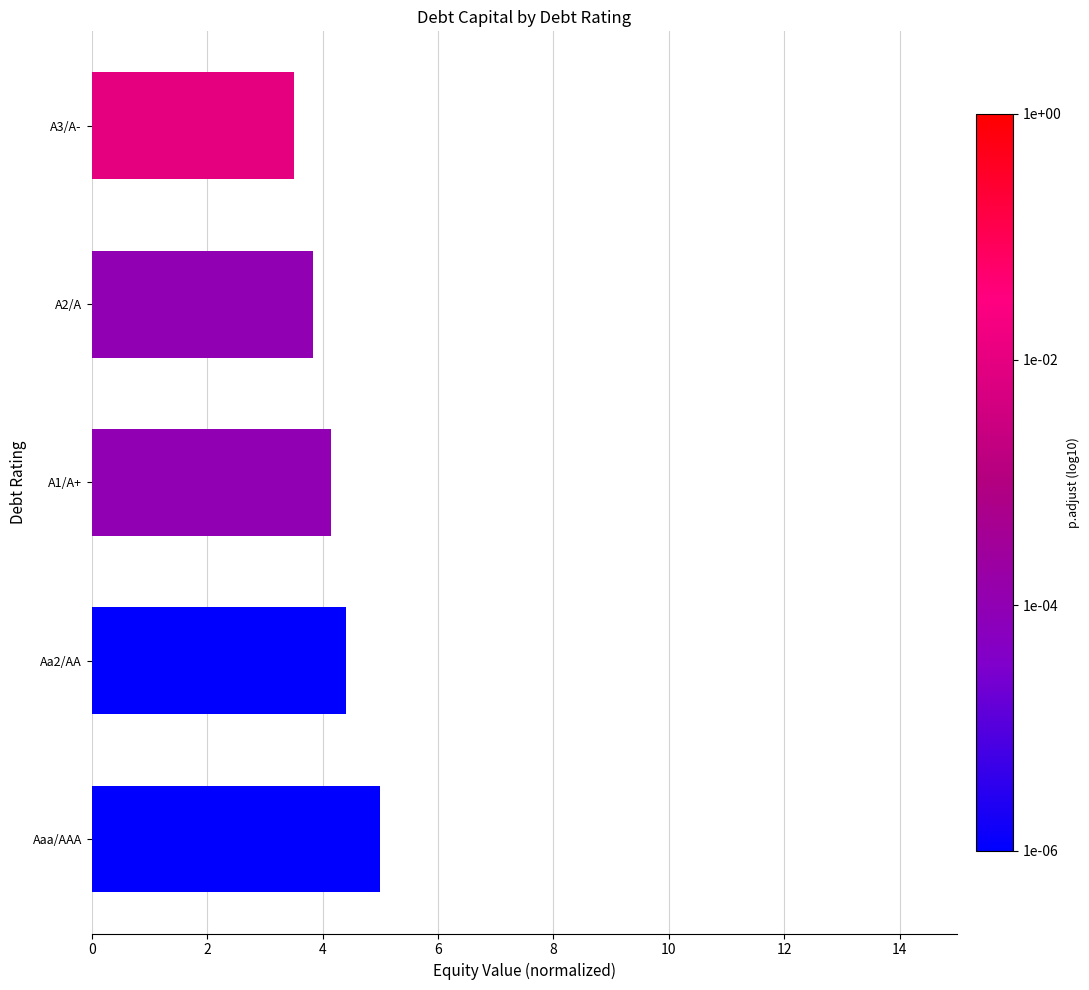

What is the average value?

4.2